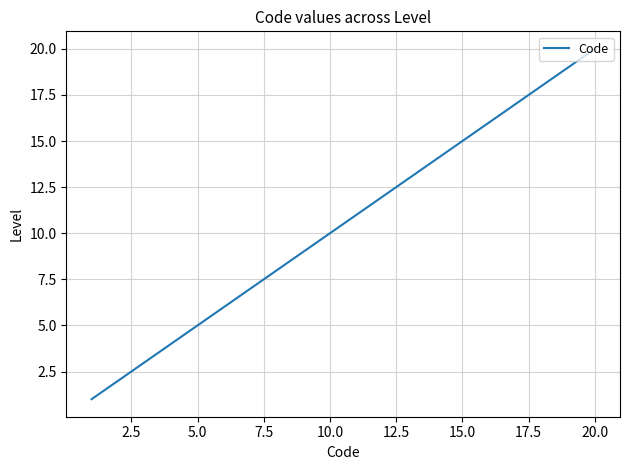

What is the greatest value displayed?

20